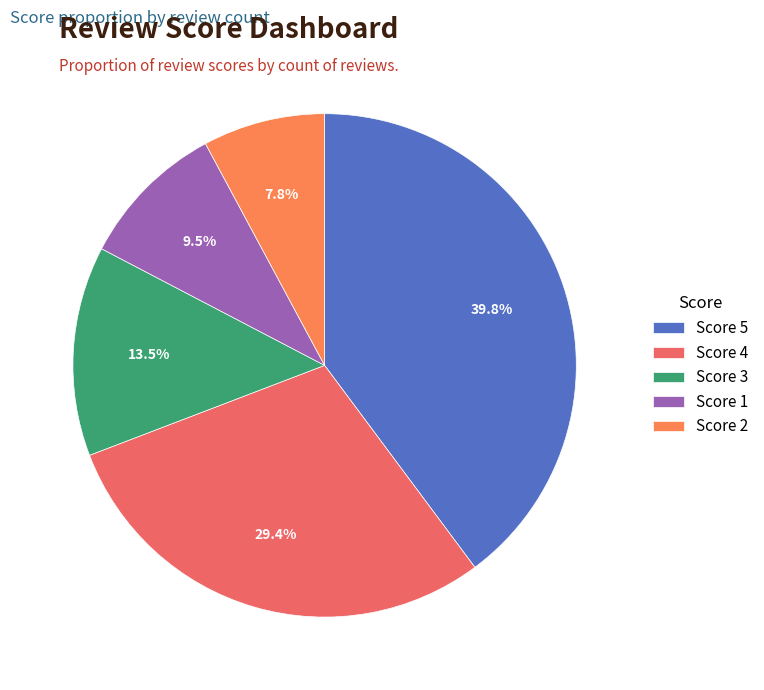

Count the number of slices in the pie.

5